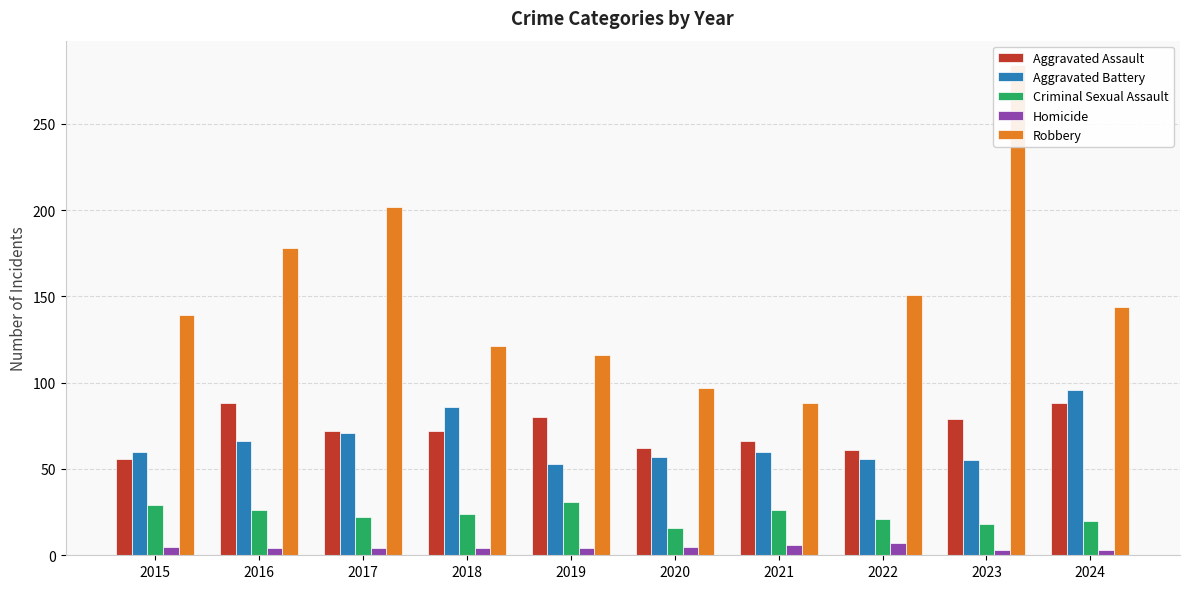

What is the sum of the Robbery values at 2024 and 2023?

428